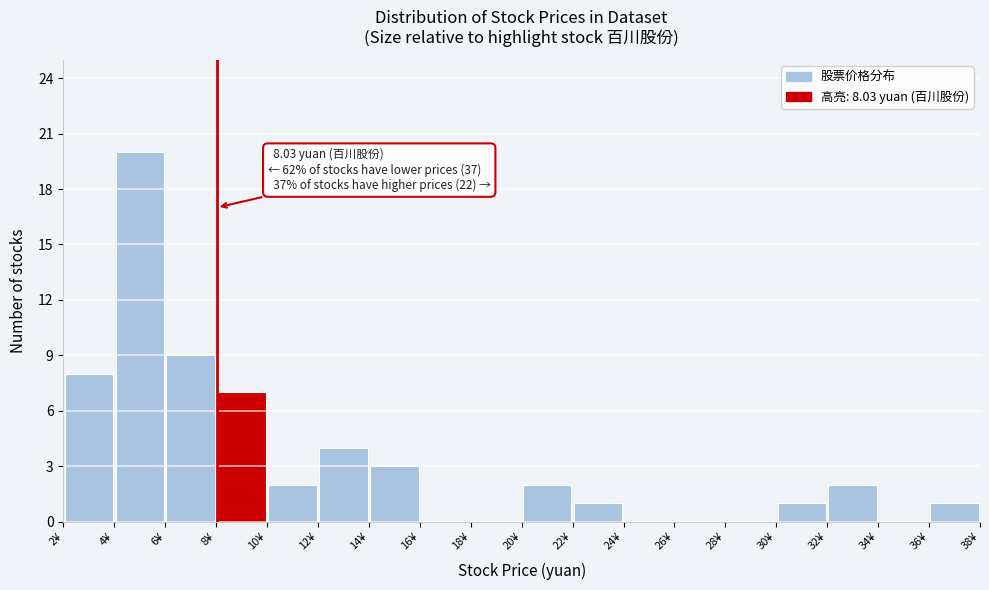

Which range on the x-axis has the tallest bar?

4 to 6